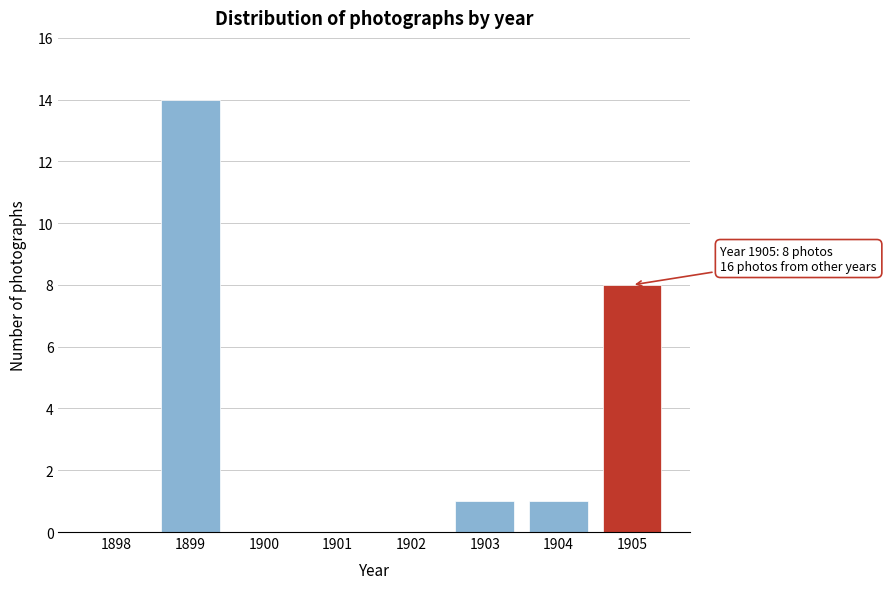

Reading left to right, extract all data points from this chart.

1898=0	1899=14	1900=0	1901=0	1902=0	1903=1	1904=1	1905=8